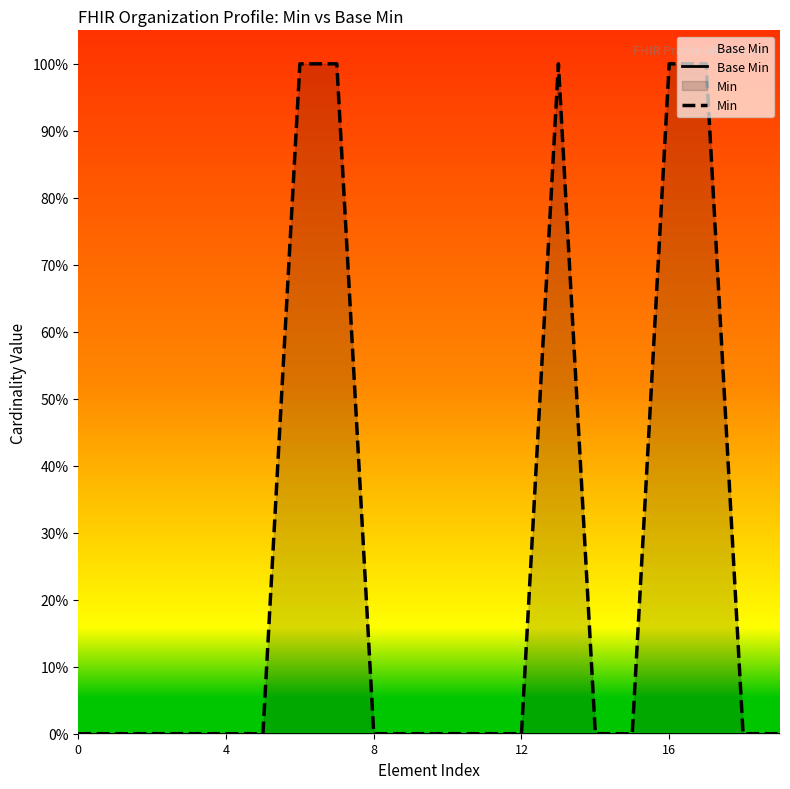

Rank the series by their average value, from highest to lowest.

Min, Base Min